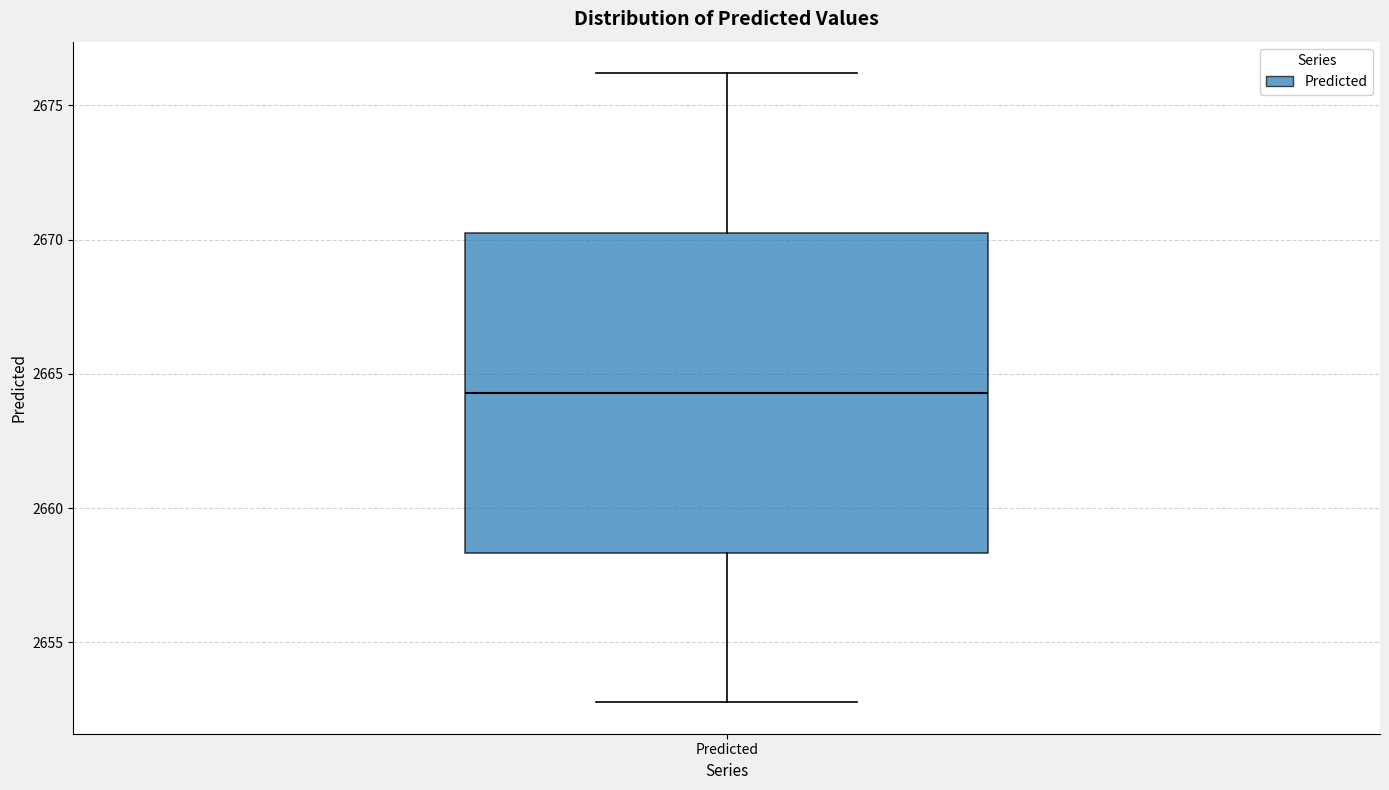

Where does the median line of the box for Predicted sit on the y-axis? The values are not printed on the chart, so give them approximately, as read against the axis.

2664.5